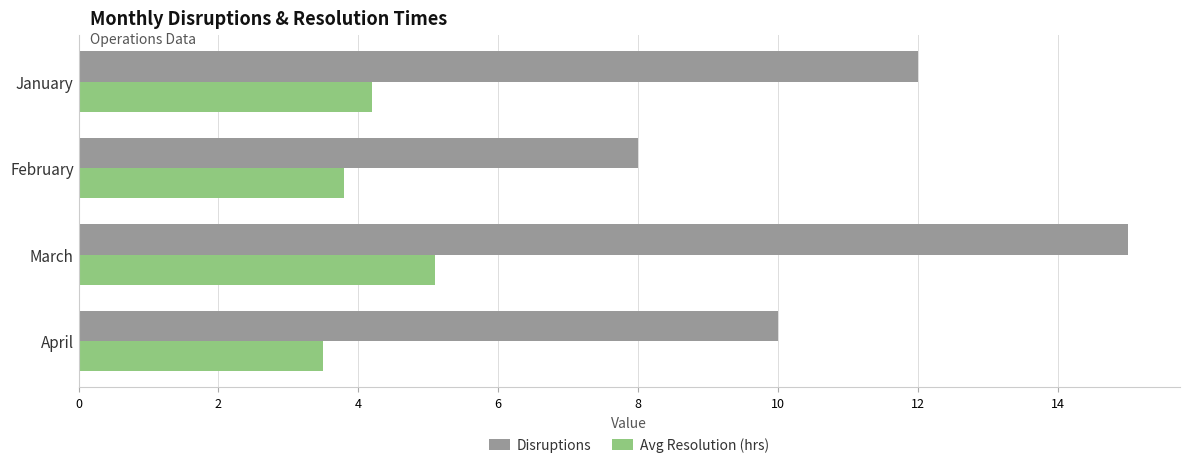

At how many categories does at least one series exceed 3?

4